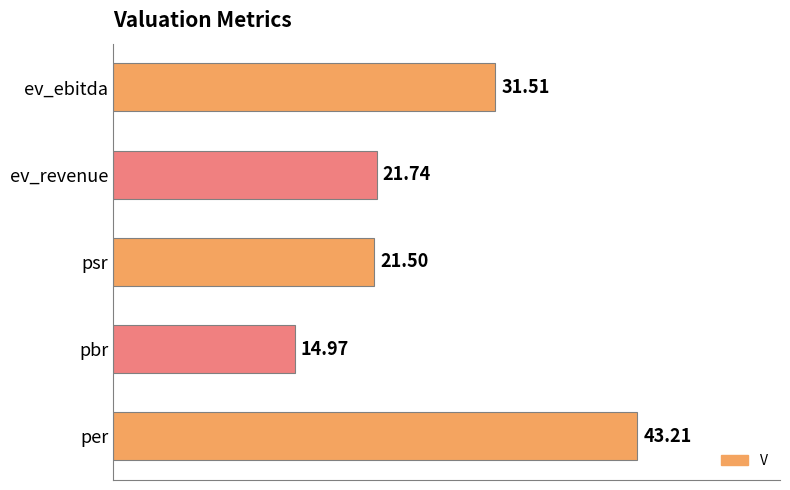

Between psr and per, which is larger?

per